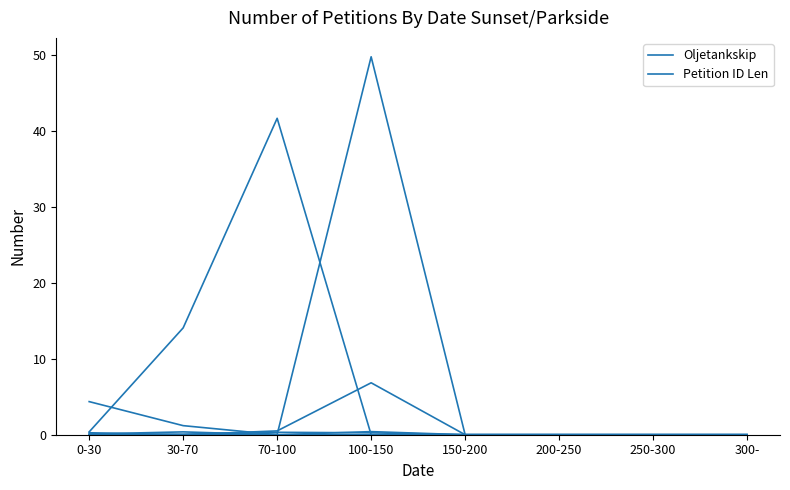

The value at 0-30 is 0.1. True or false?

True